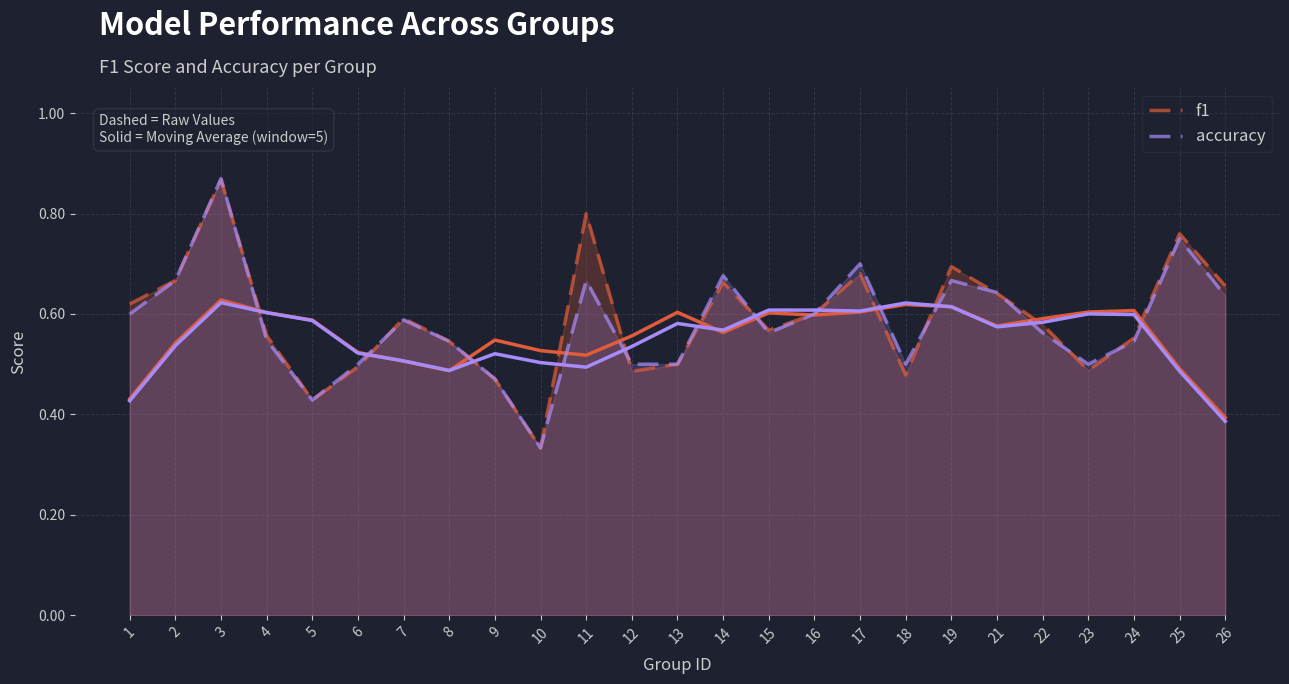

What is the sum of the f1 values at 8 and 2?

1.2